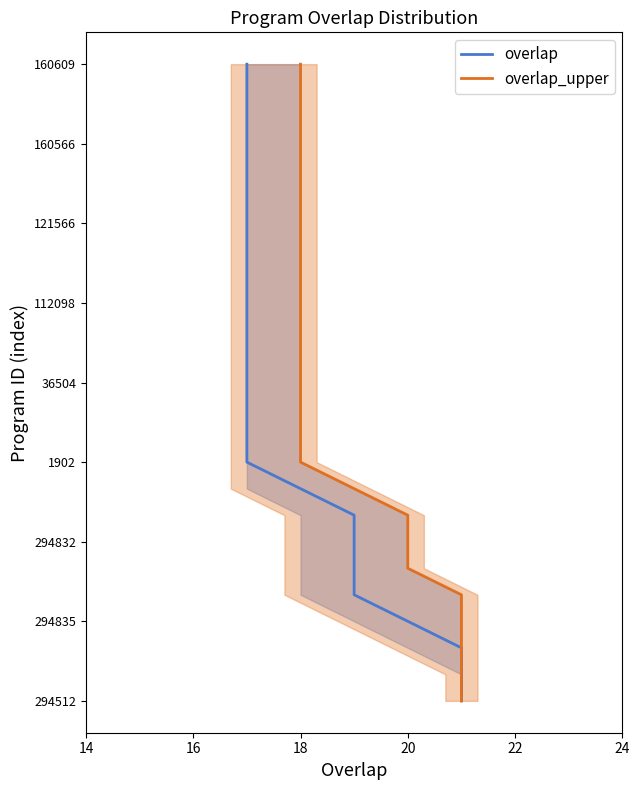

True or false: overlap and overlap_upper intersect in this chart.

False